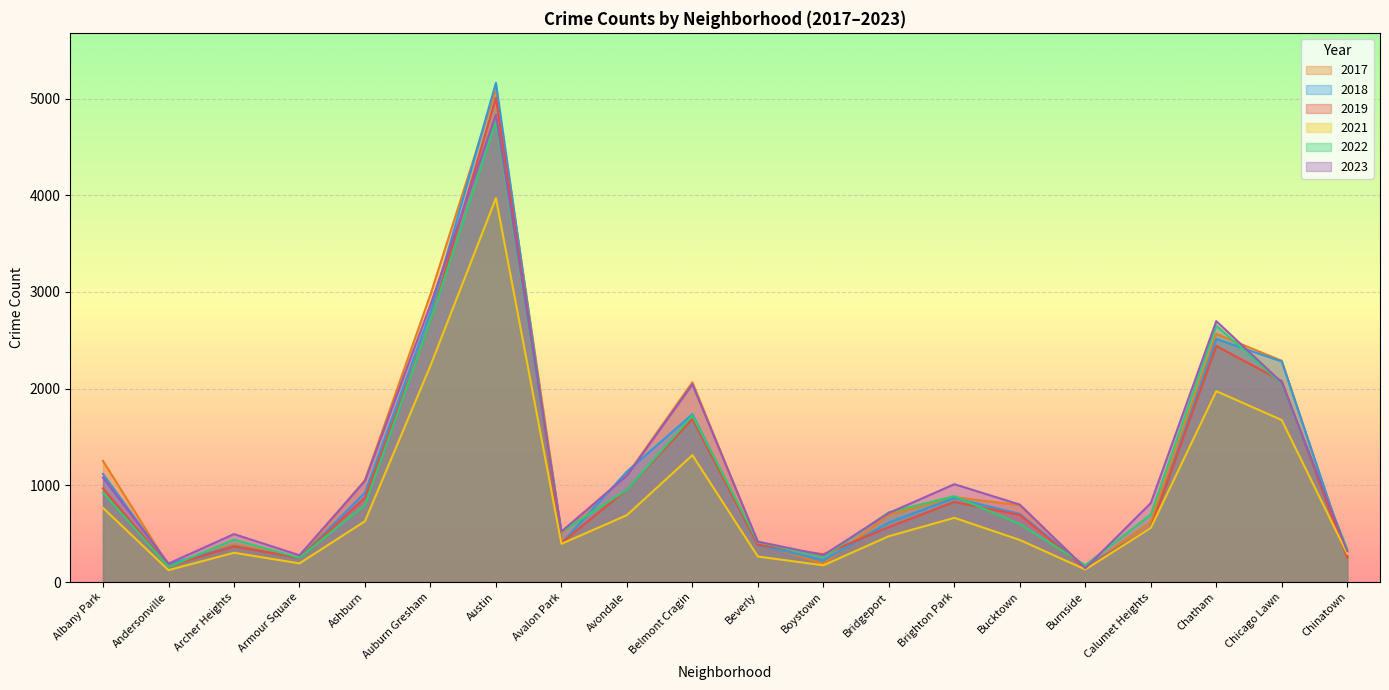

Rank the categories by 2018 value from highest to lowest.

Austin, Auburn Gresham, Chatham, Chicago Lawn, Belmont Cragin, Avondale, Albany Park, Ashburn, Brighton Park, Bucktown, Bridgeport, Calumet Heights, Avalon Park, Beverly, Archer Heights, Chinatown, Armour Square, Boystown, Andersonville, Burnside